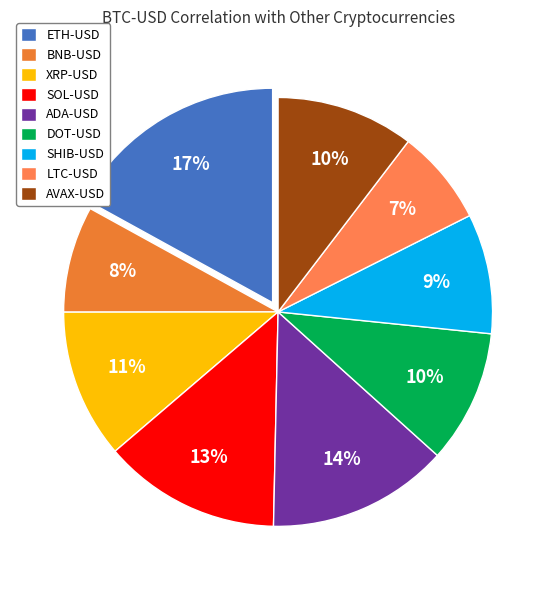

Which slice is the largest?

ETH-USD